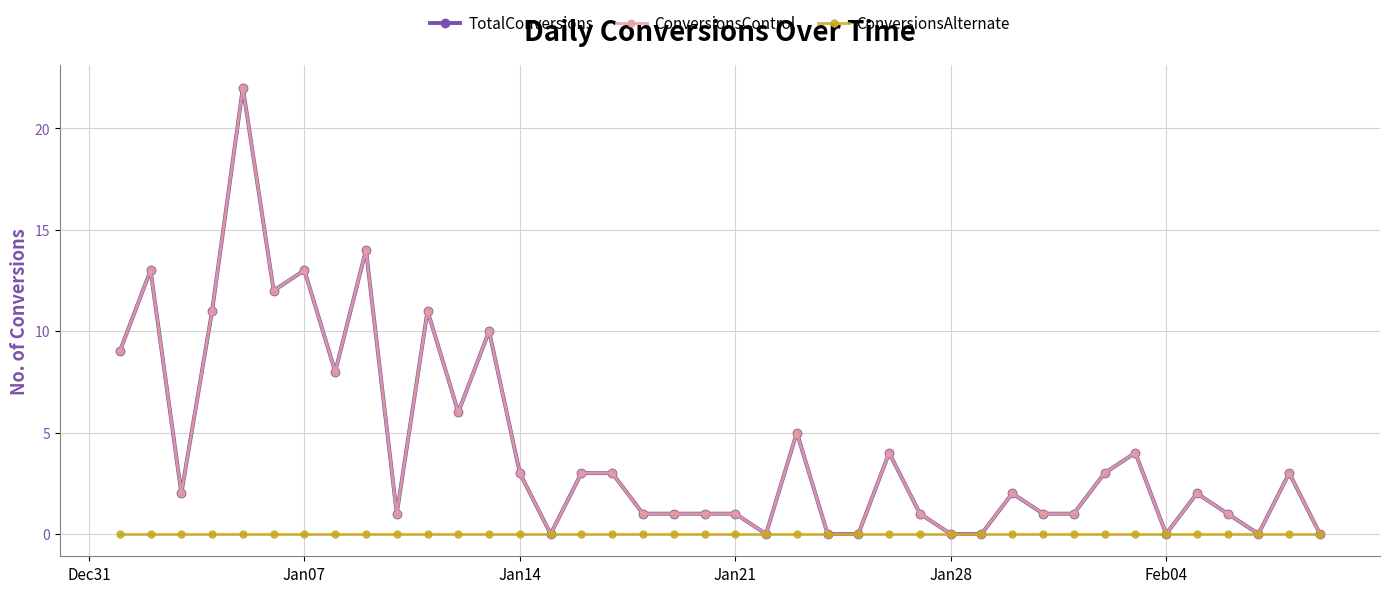

Reading left to right, what are all the values shown in this chart?

TotalConversions: 9	13	2	11	22	12	13	8	14	1	11	6	10	3	0	3	3	1	1	1	1	0	5	0	0	4	1	0	0	2	1	1	3	4	0	2	1	0	3	0
ConversionsControl: 9	13	2	11	22	12	13	8	14	1	11	6	10	3	0	3	3	1	1	1	1	0	5	0	0	4	1	0	0	2	1	1	3	4	0	2	1	0	3	0
ConversionsAlternate: 0	0	0	0	0	0	0	0	0	0	0	0	0	0	0	0	0	0	0	0	0	0	0	0	0	0	0	0	0	0	0	0	0	0	0	0	0	0	0	0